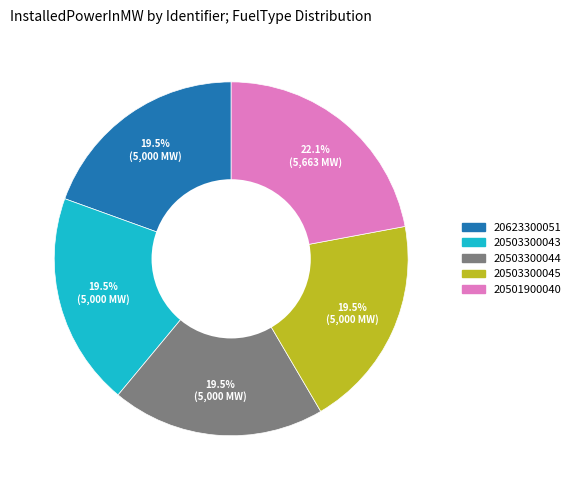

Which has a higher value, 20501900040 or 20503300044?

20501900040